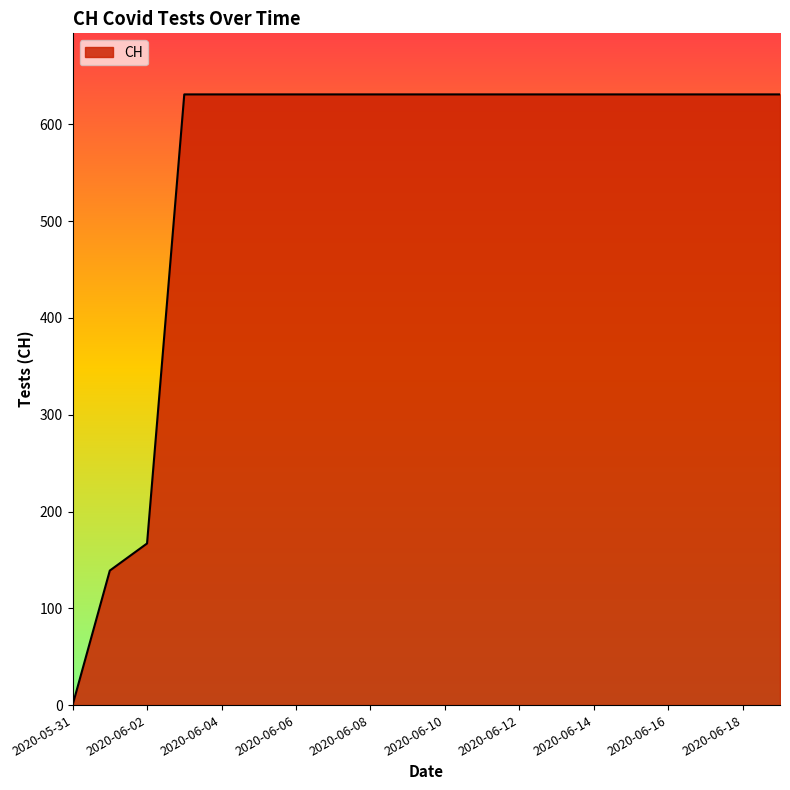

How many values are below 631?

3